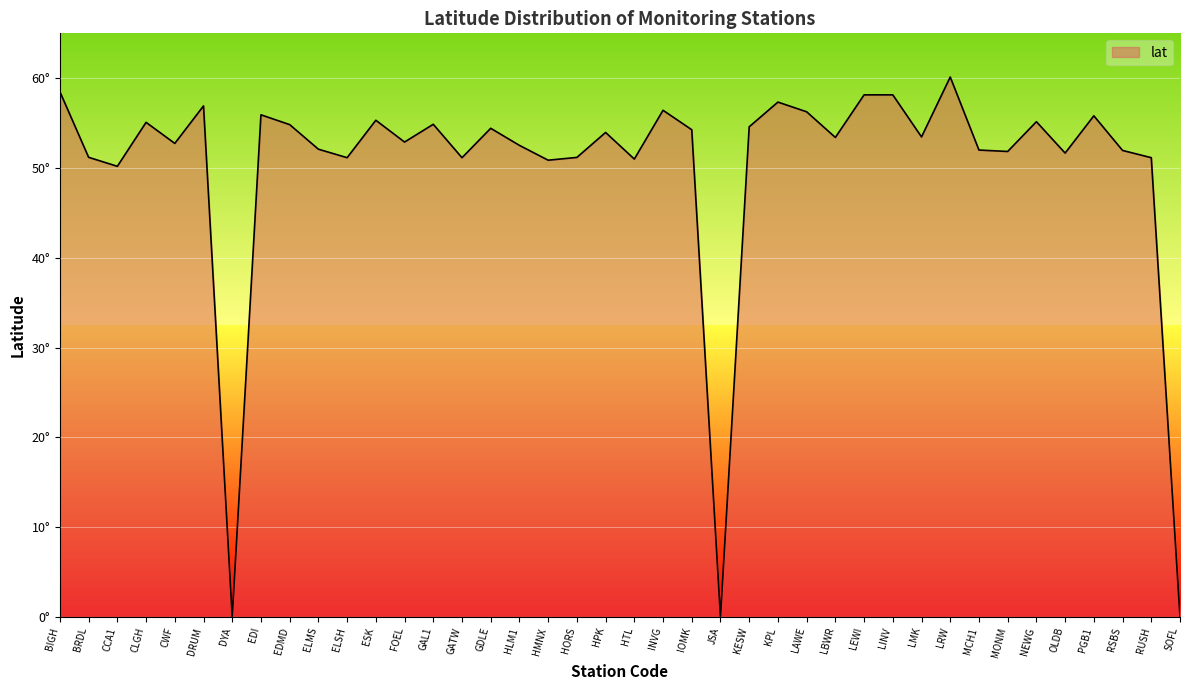

Does the chart have visible grid lines?

Yes